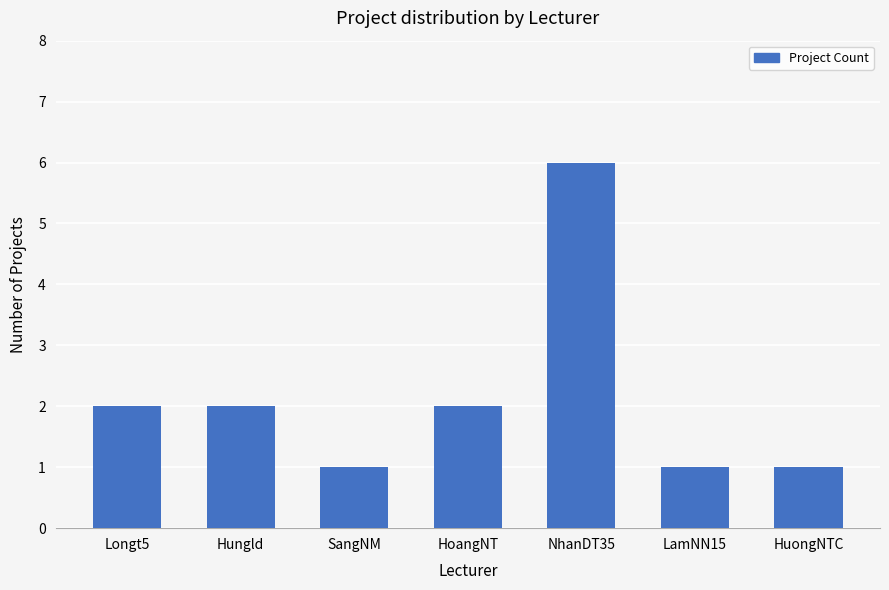

Does the chart contain any negative values?

No